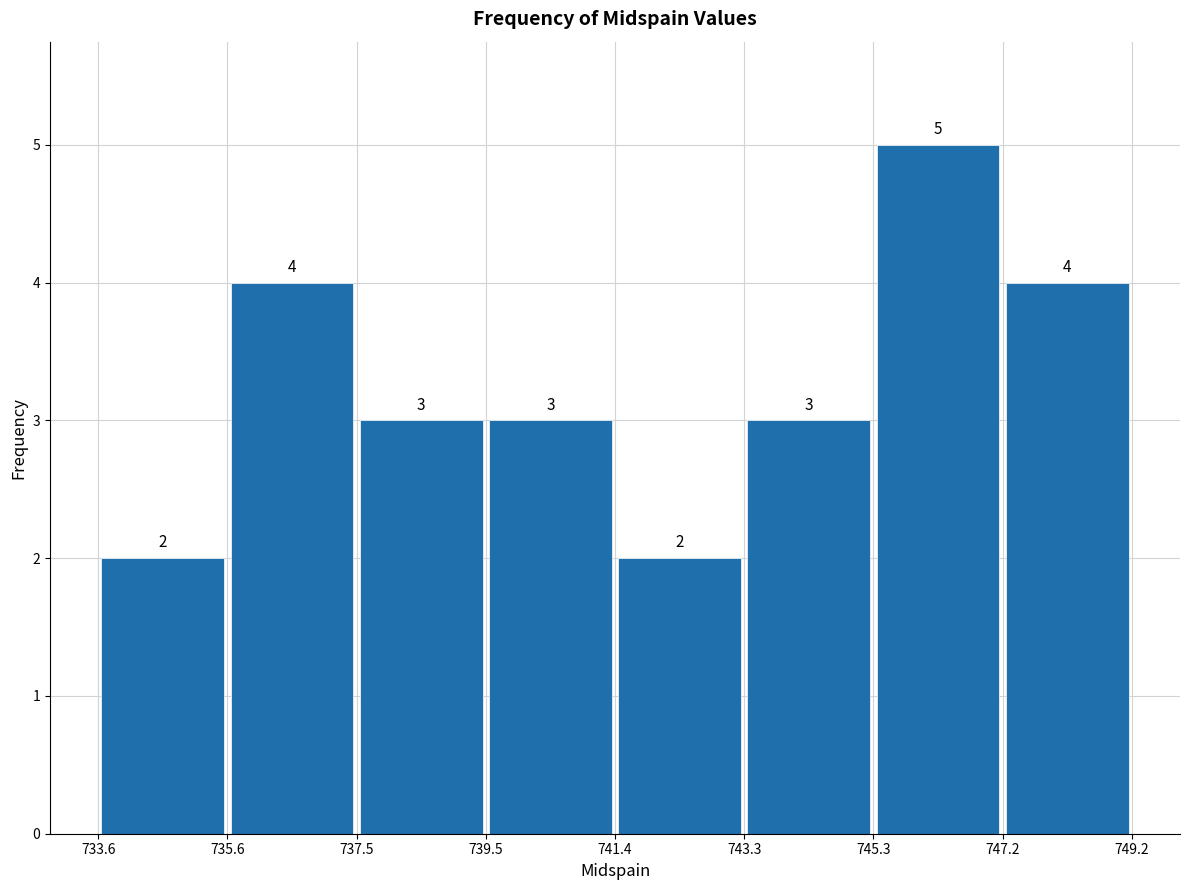

Over which range of the x-axis is the bar tallest?

745.3 to 747.2